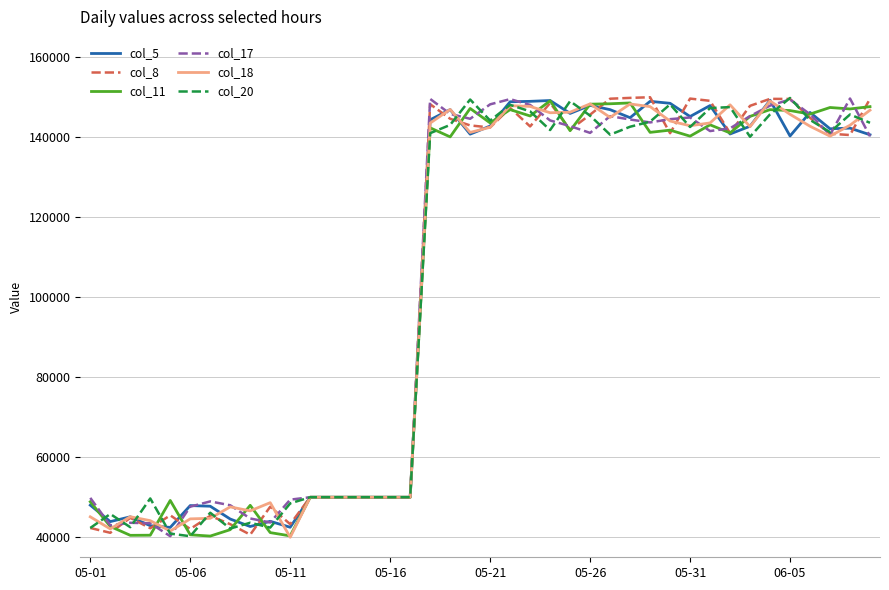

What is the minimum value for col_18?

40003